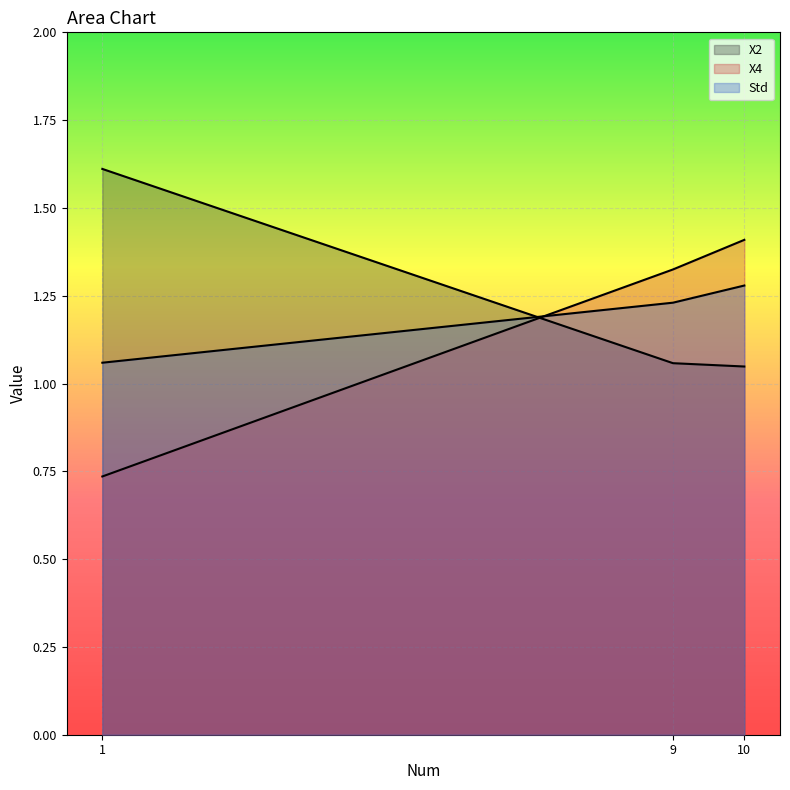

List the series in order of their peak value, highest first.

X2, X4, Std